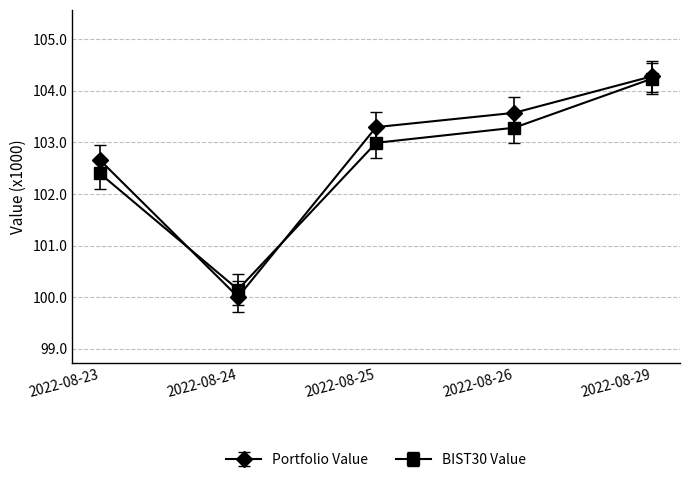

Where is the first local minimum for BIST30 Value?

2022-08-24